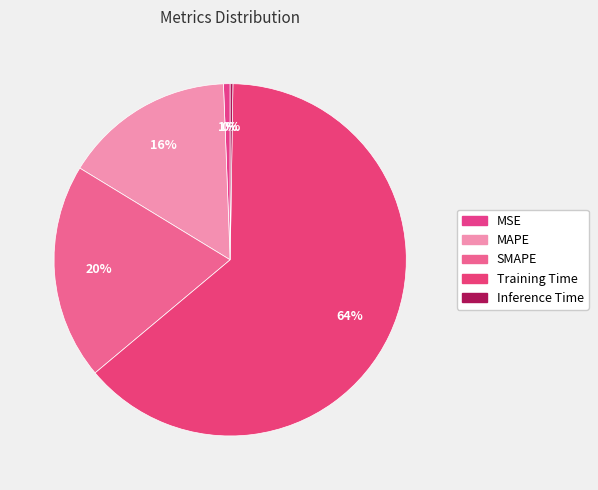

What is the majority slice?

Training Time